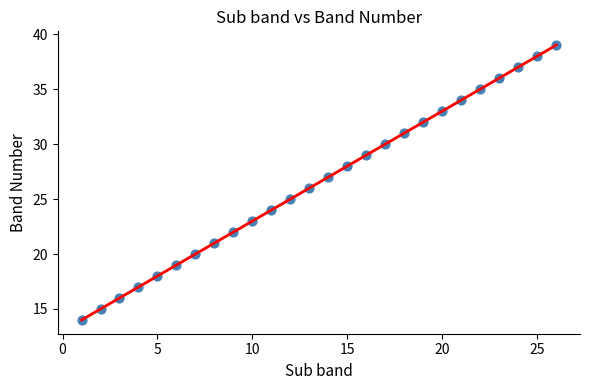

What is the range of Y values (max minus min)?

25